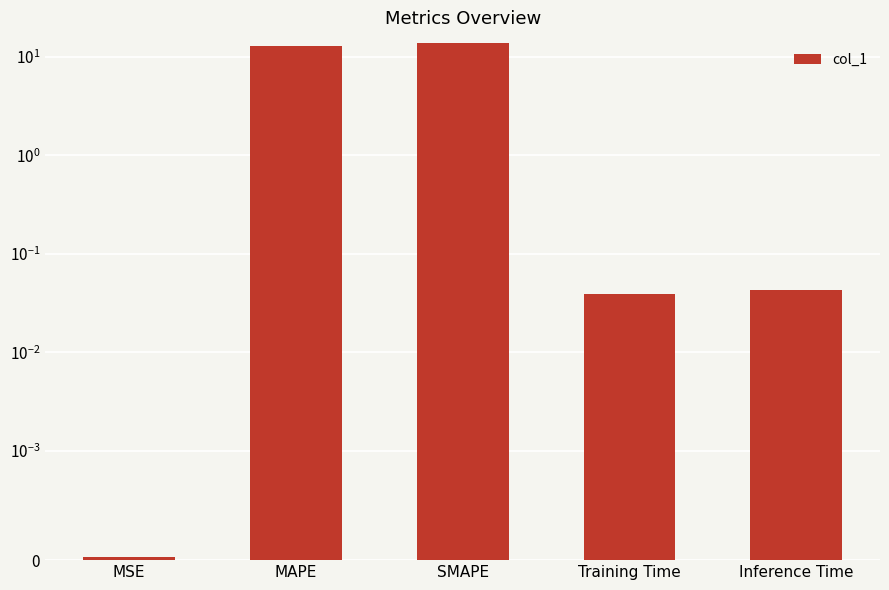

True or false: the data shows 24.4 at SMAPE.

False